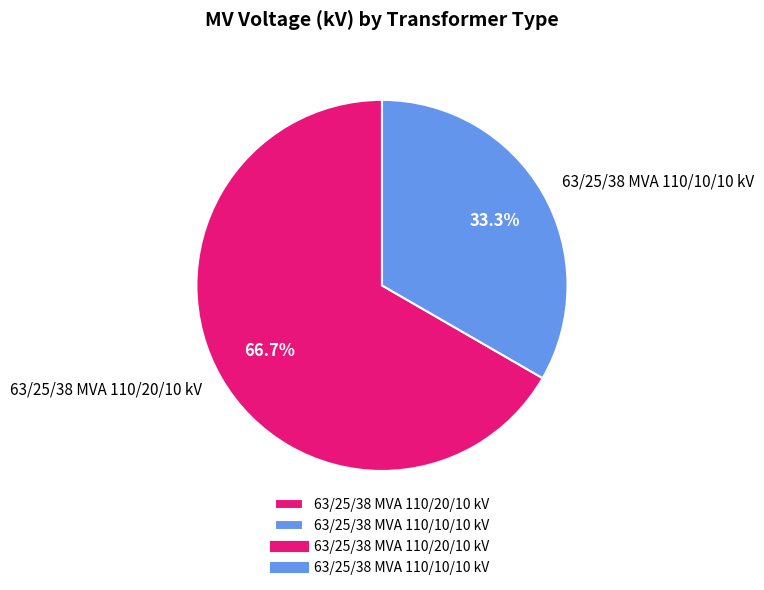

What percentage is the 63/25/38 MVA 110/10/10 kV slice, to the nearest percent?

33%